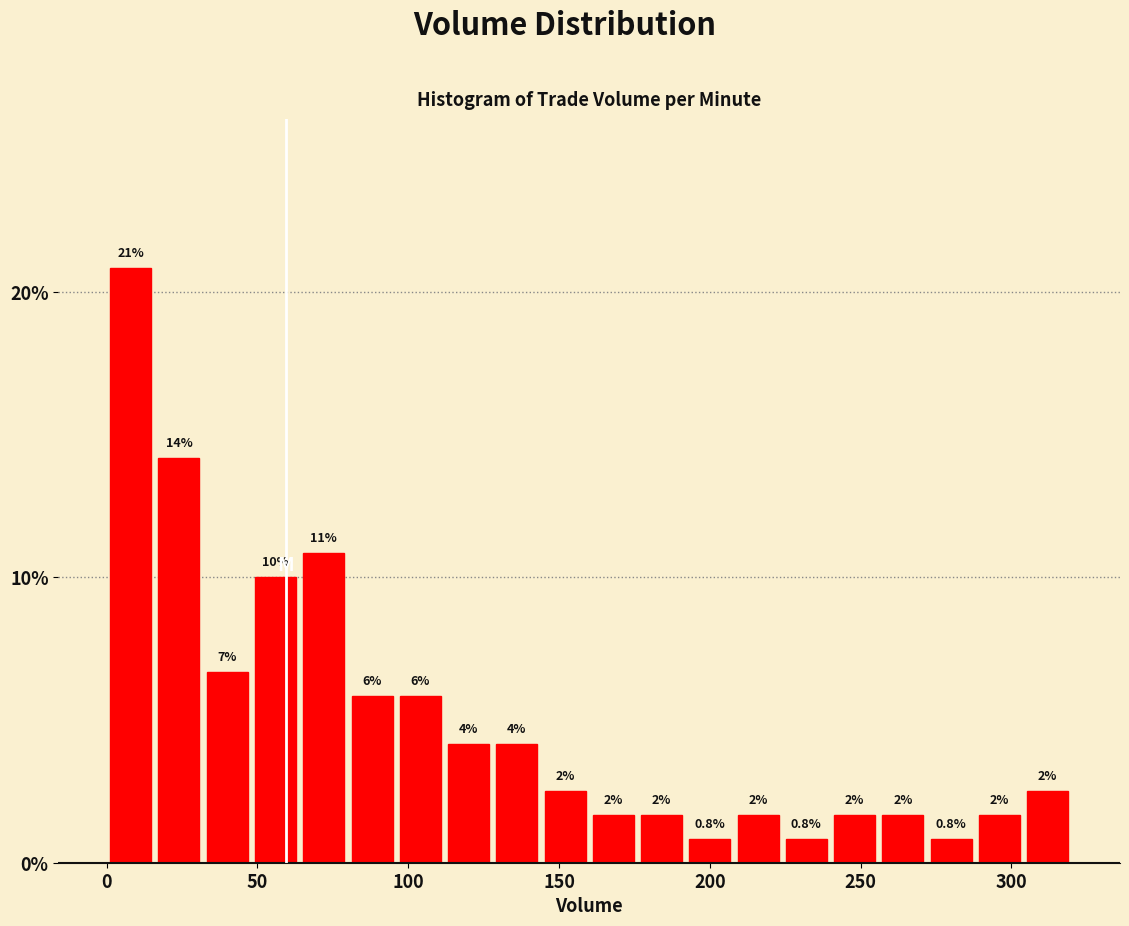

Read against the x-axis, roughly where is the centre of the tallest bar?

10